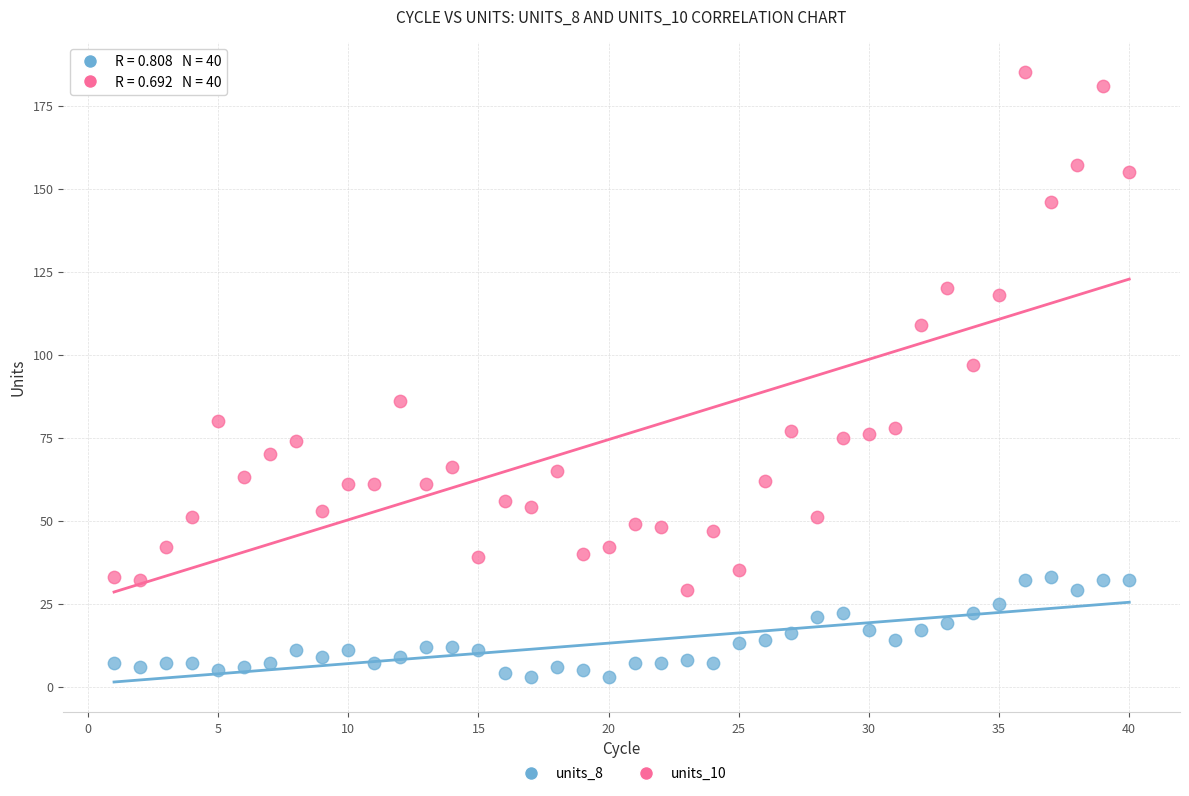

Which series has the largest Y range (max minus min)?

units_10